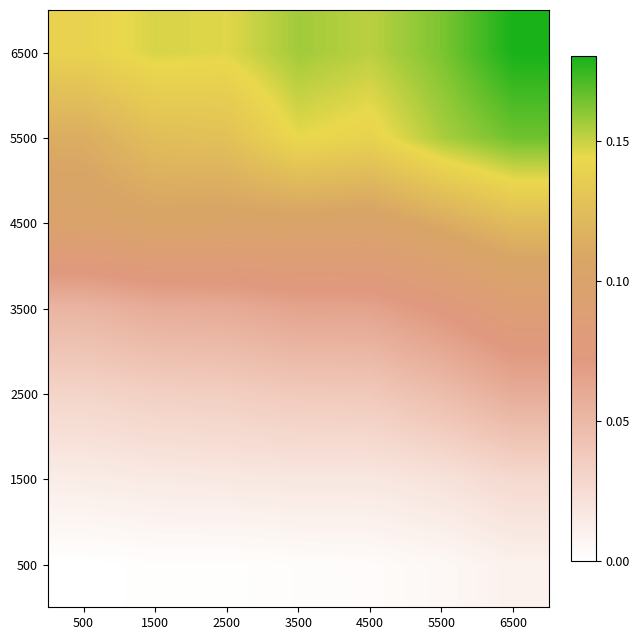

Count the number of categories in the chart.

7